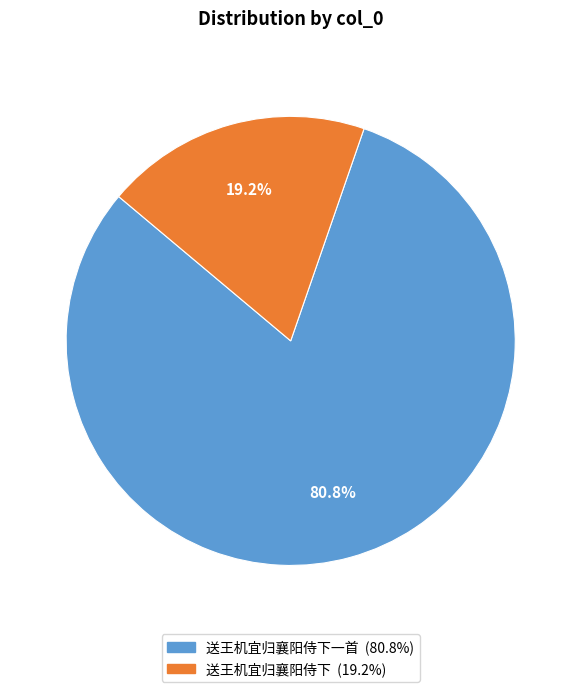

Does any single category account for the majority?

Yes